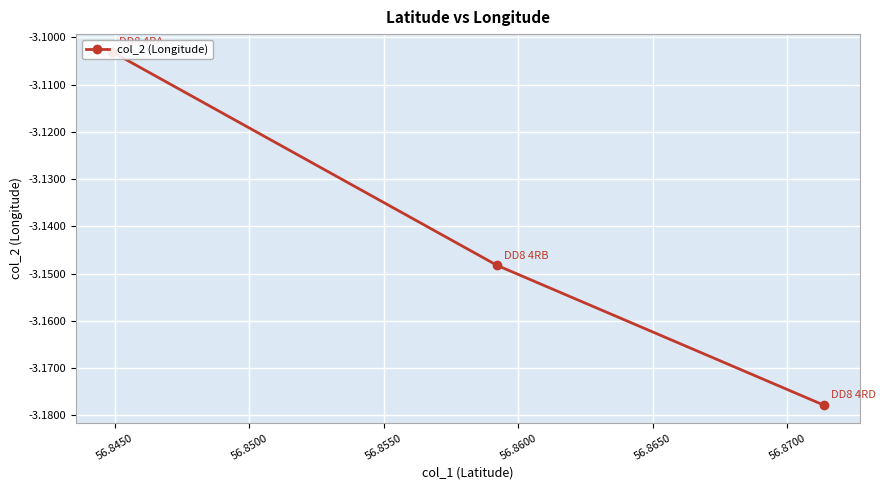

Reading right to left, what are all the values shown in this chart?

-3.2	-3.1	-3.1